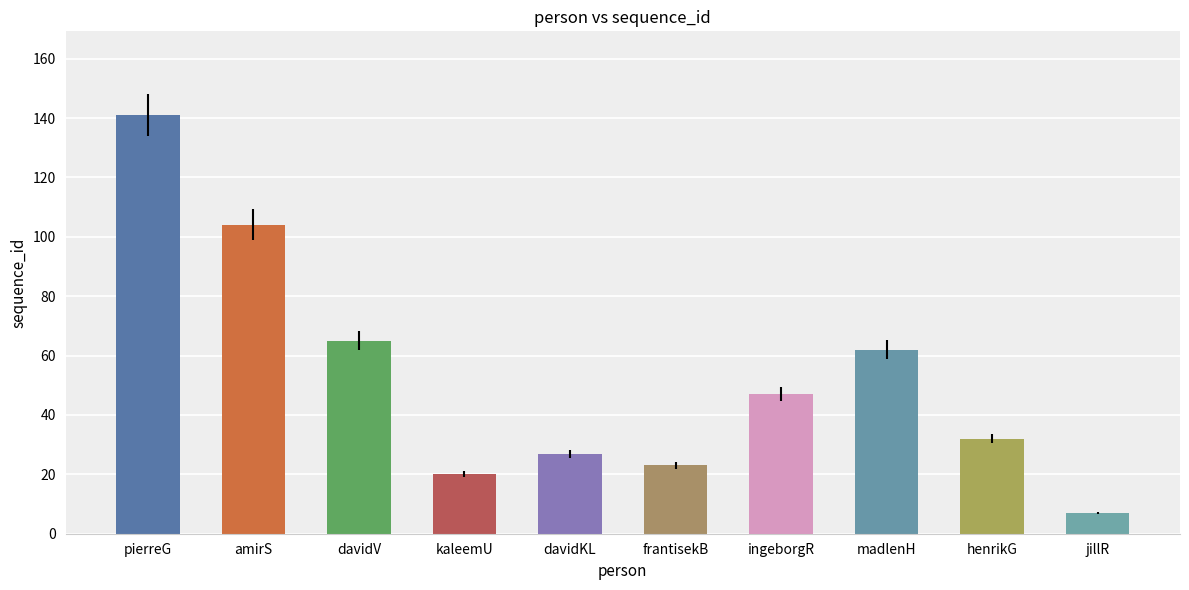

What is the difference between the maximum and second lowest values?

121